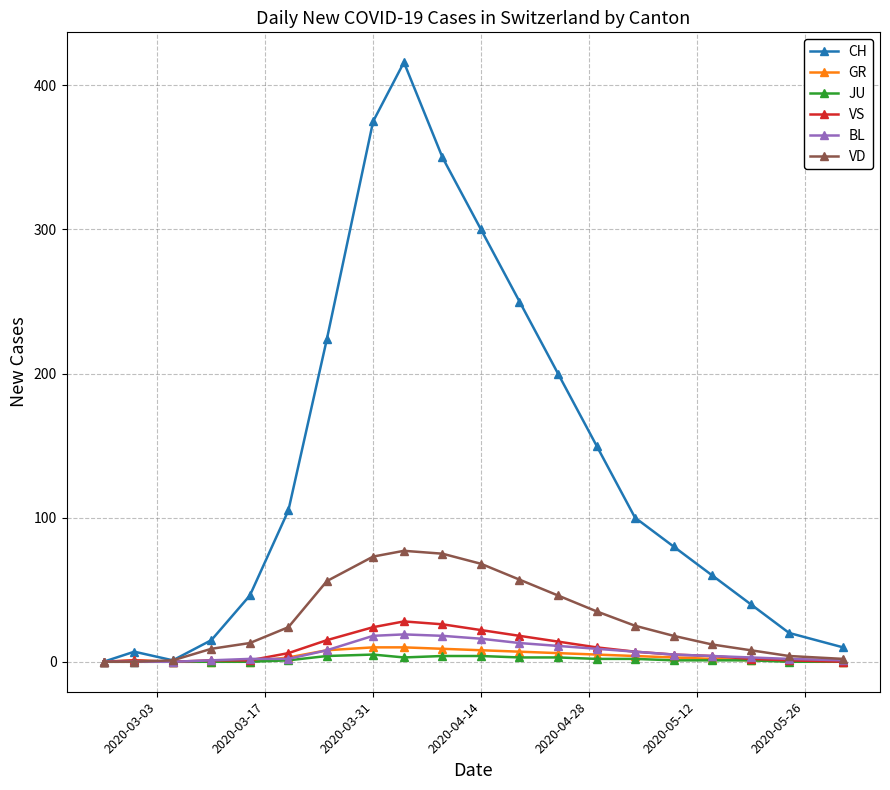

Which series has the largest total across all categories?

CH